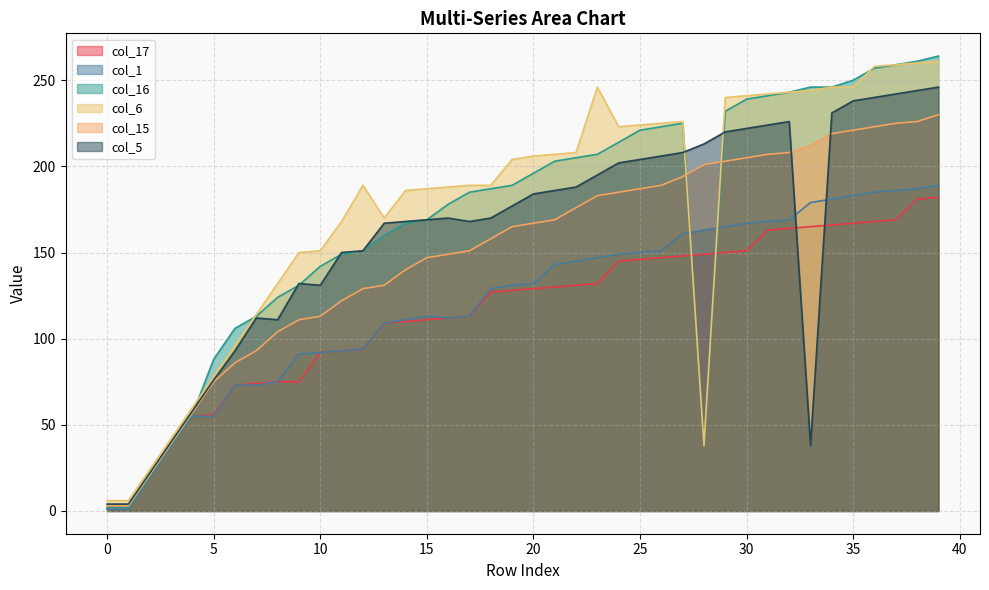

At which category is the sum across all series the highest?

39